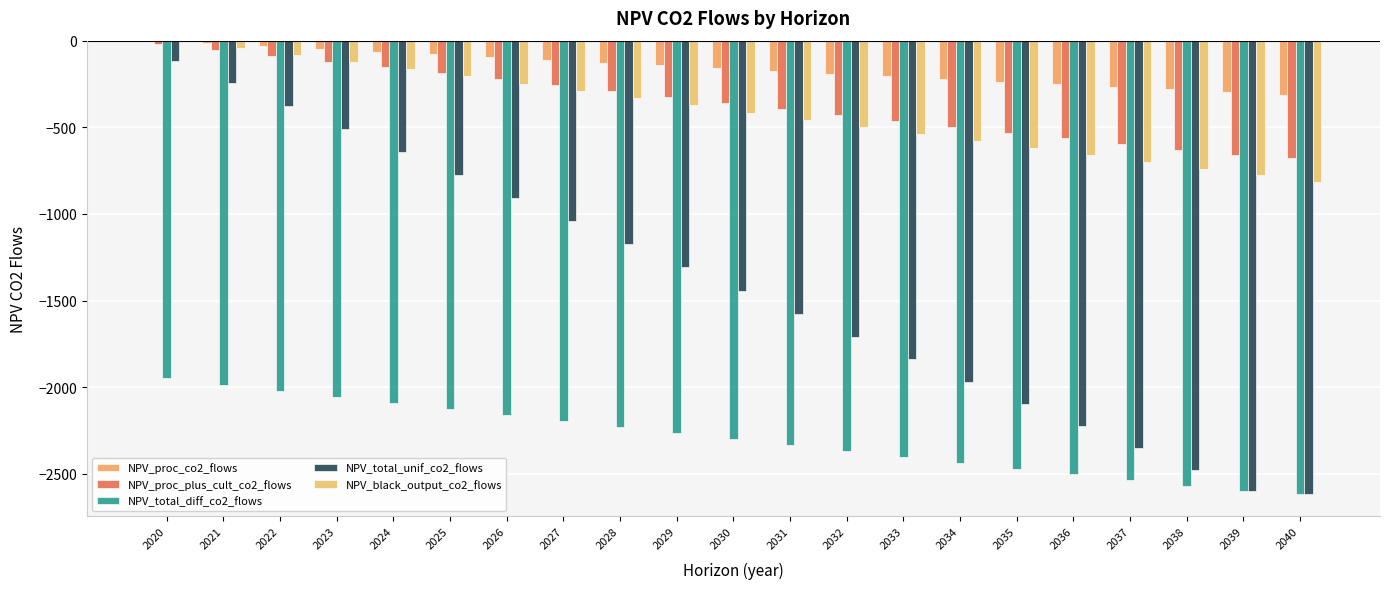

Count the number of data series in this chart.

5